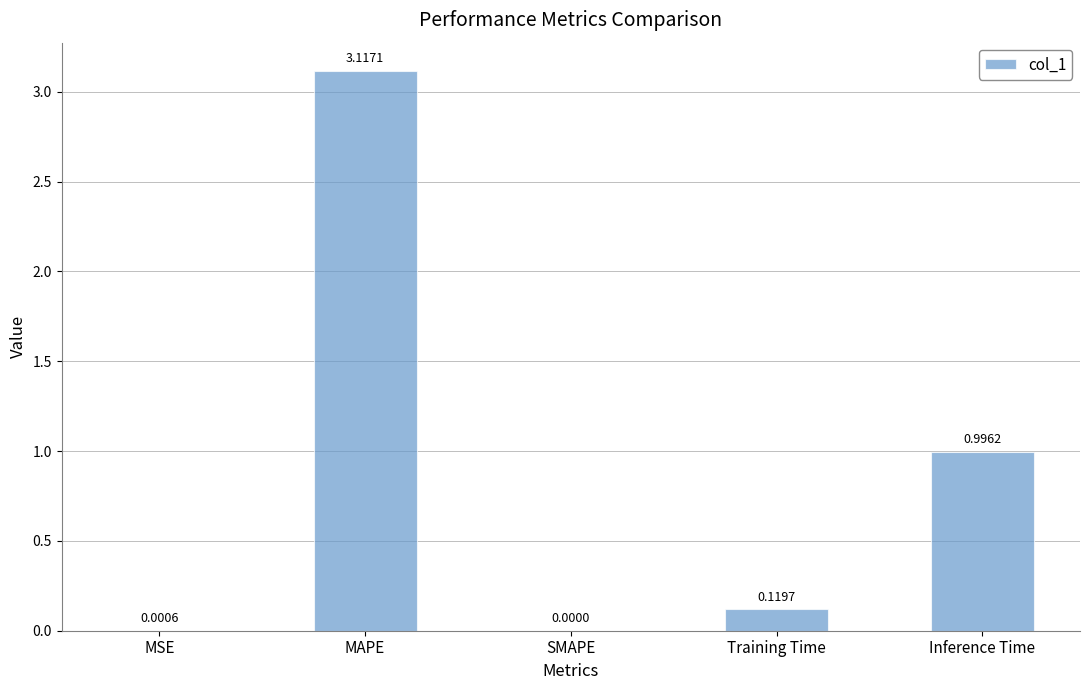

What is the sum of all values?

4.2